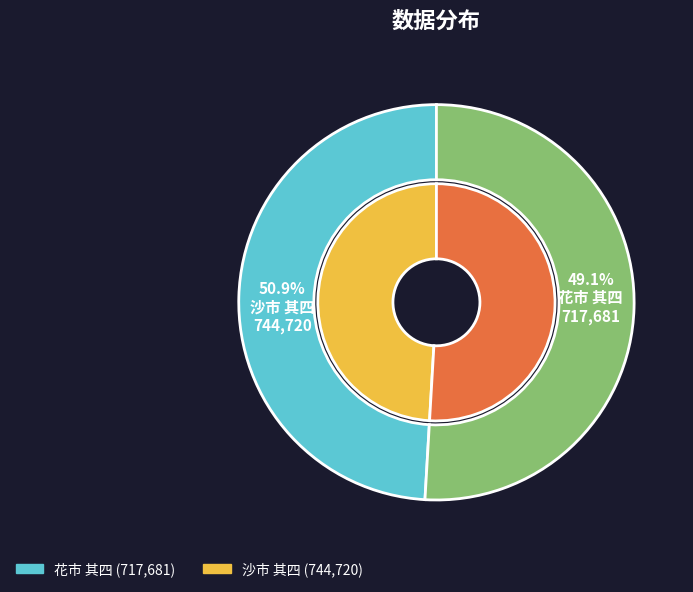

How much of the chart is everything except 沙市 其四?

49.1%